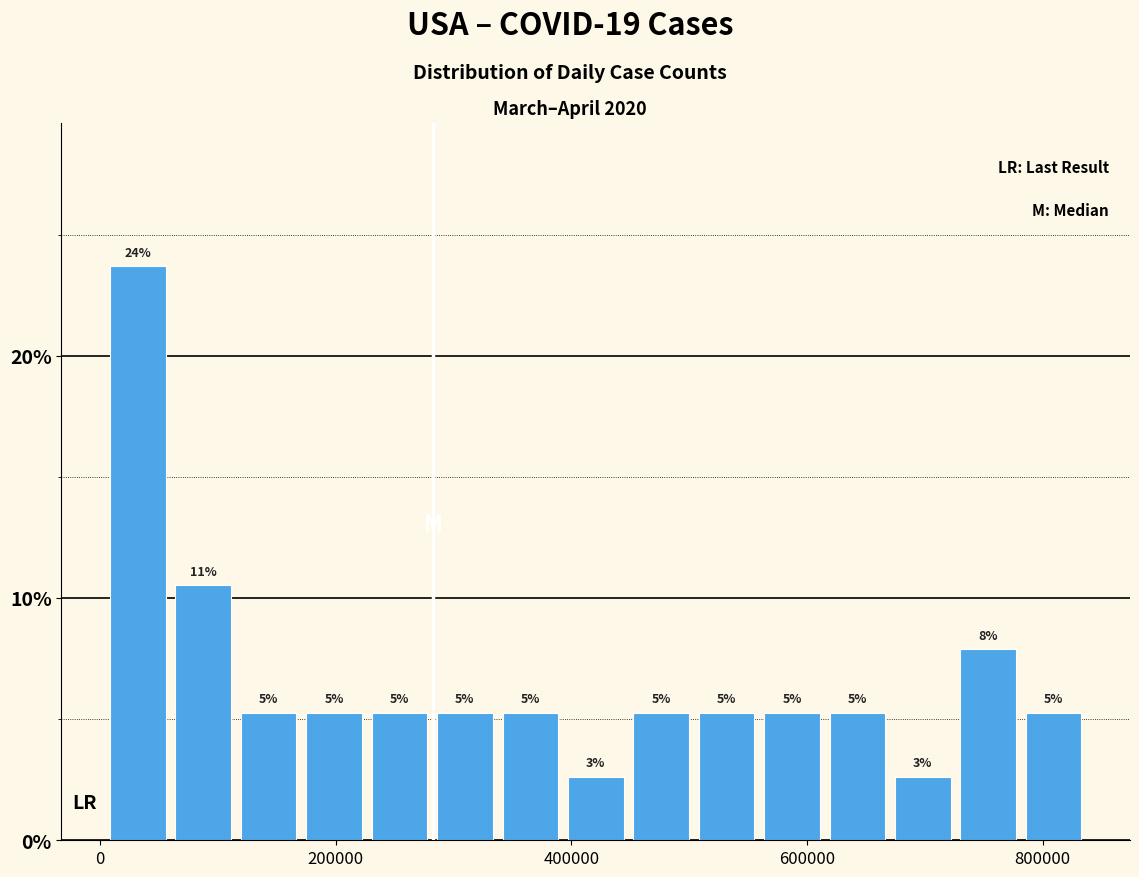

Read against the x-axis, roughly where is the centre of the tallest bar?

40000